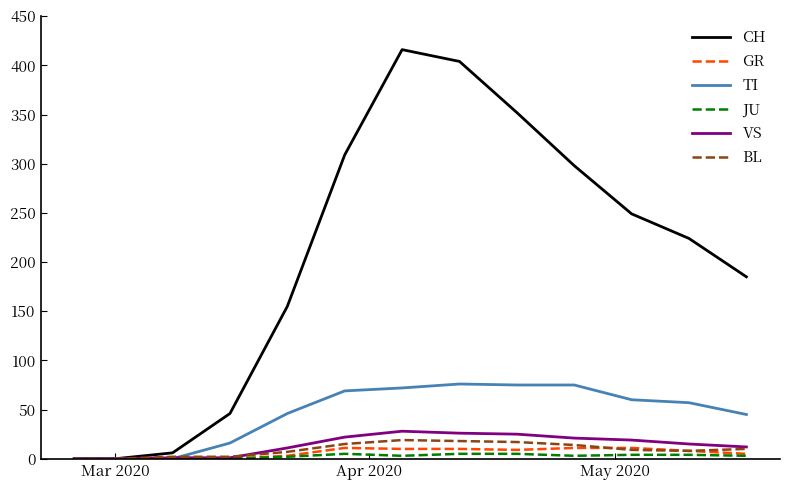

Which series has the largest total across all categories?

CH